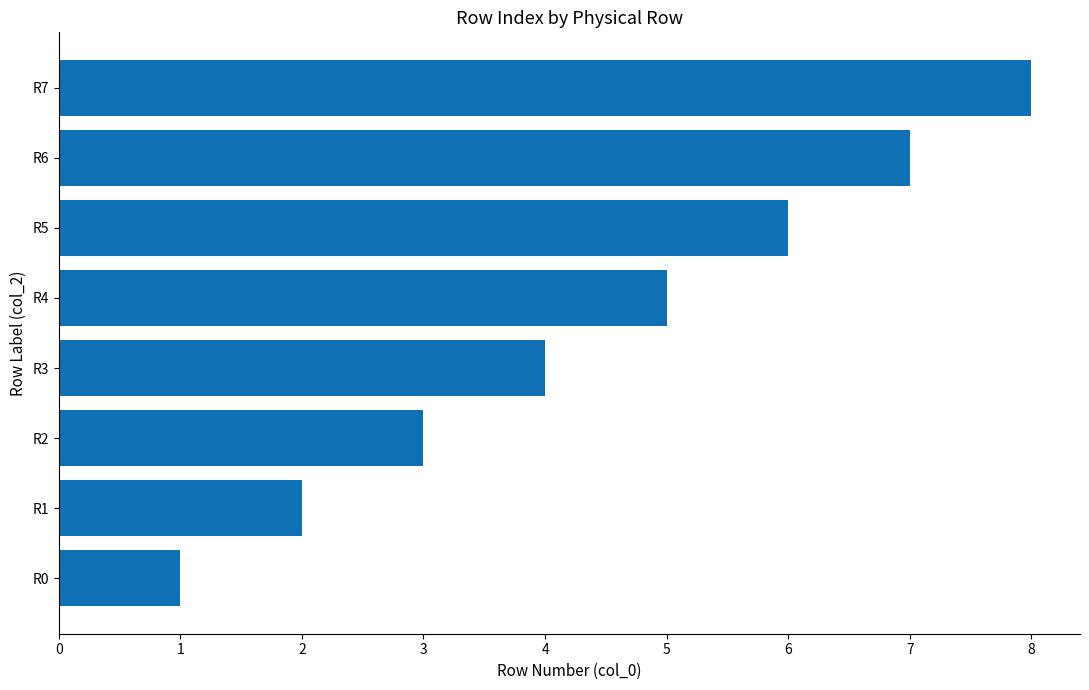

True or false: the data shows 2 at R0.

False